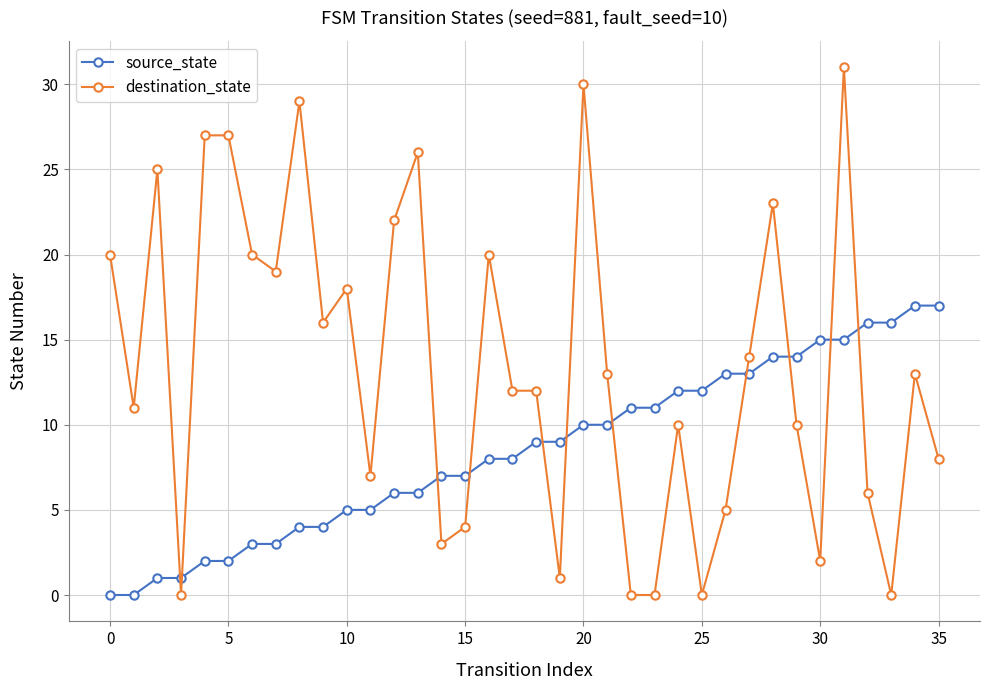

What is the sum of all source_state values?

306